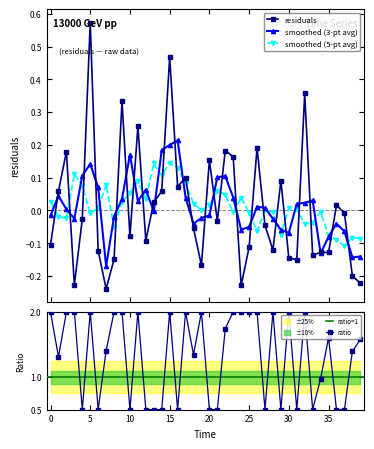

At which label is the value closest to 0?

37